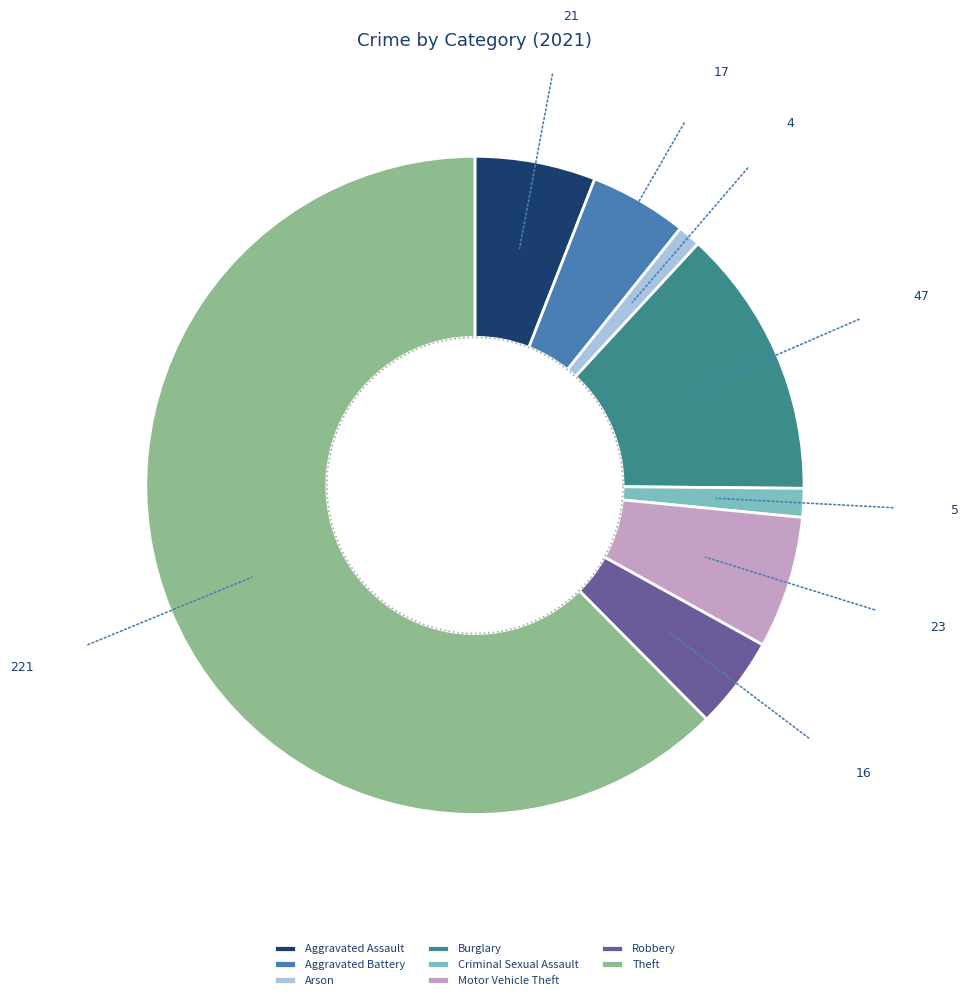

What is the ratio of the value at Burglary to the value at Theft?

0.2